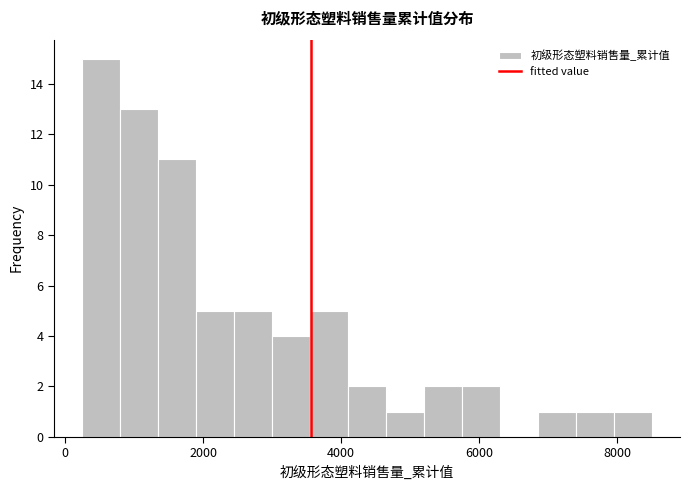

Read against the x-axis, roughly where is the centre of the tallest bar?

600